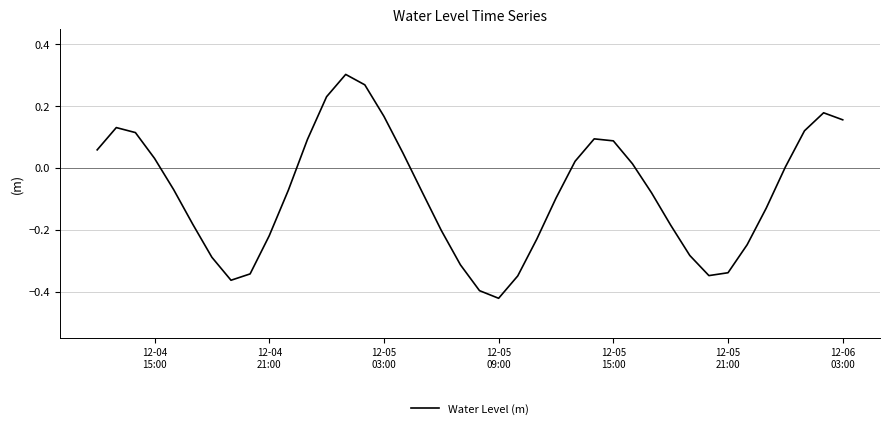

What is the difference between the maximum and minimum values?

0.7